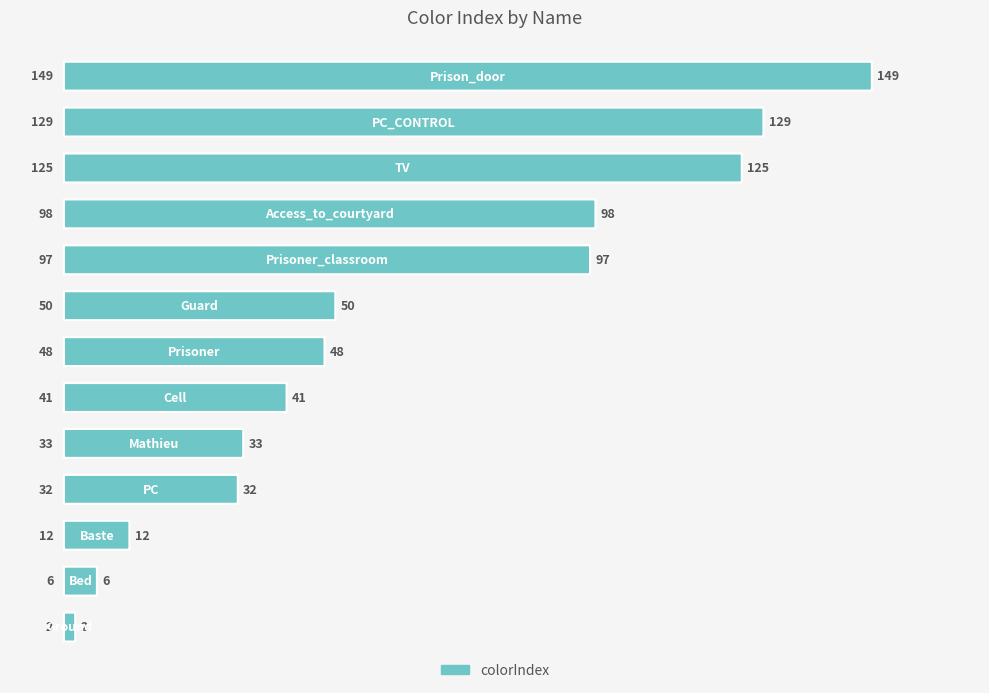

The chart shows a value of 7 at 20. True or false?

False